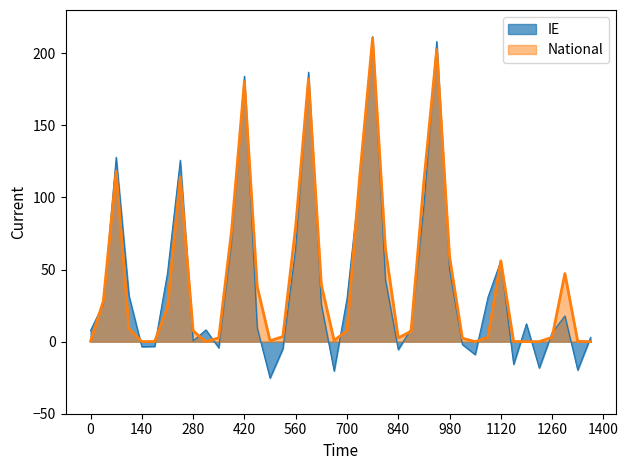

What is the greatest value displayed?

211.5